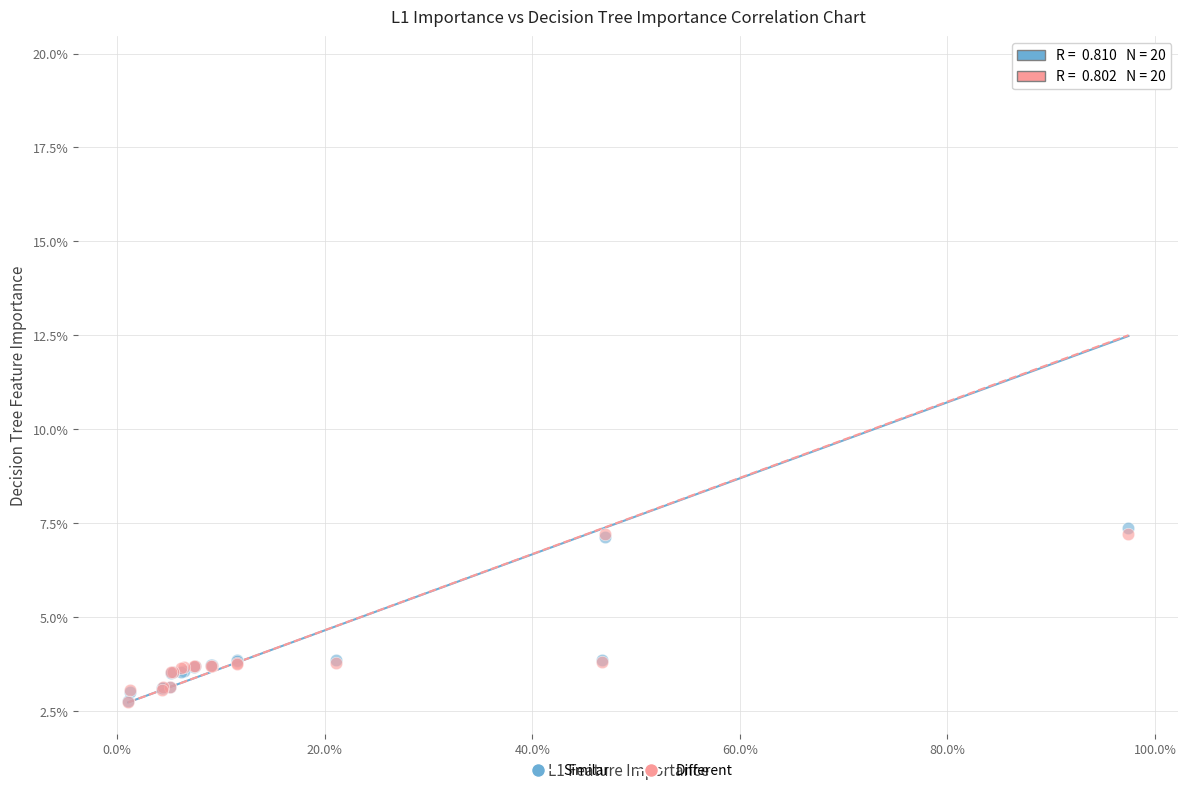

Which series reaches the maximum Y coordinate?

Different